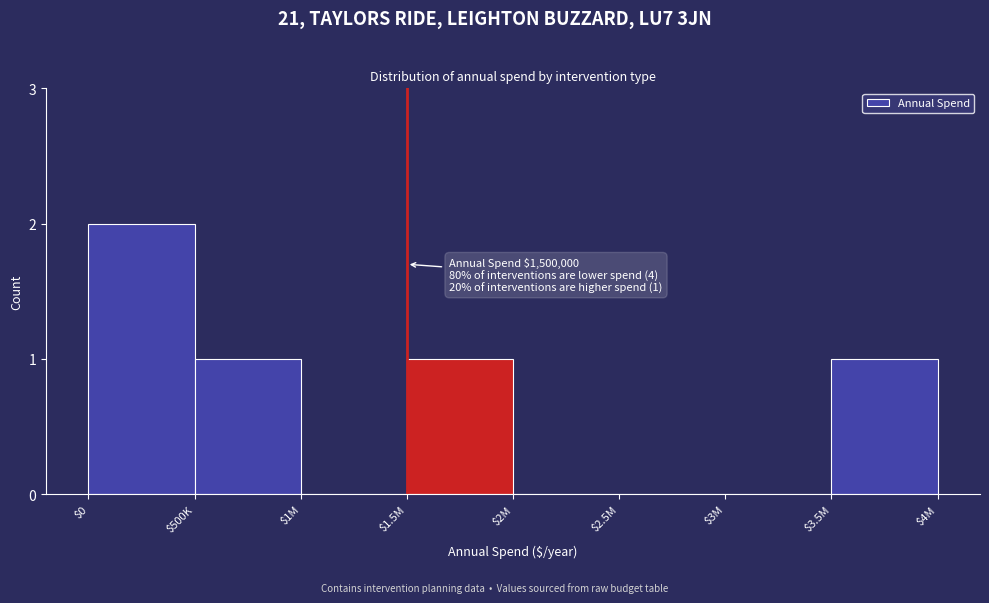

True or false: the data shows 2 at $3.5M.

False